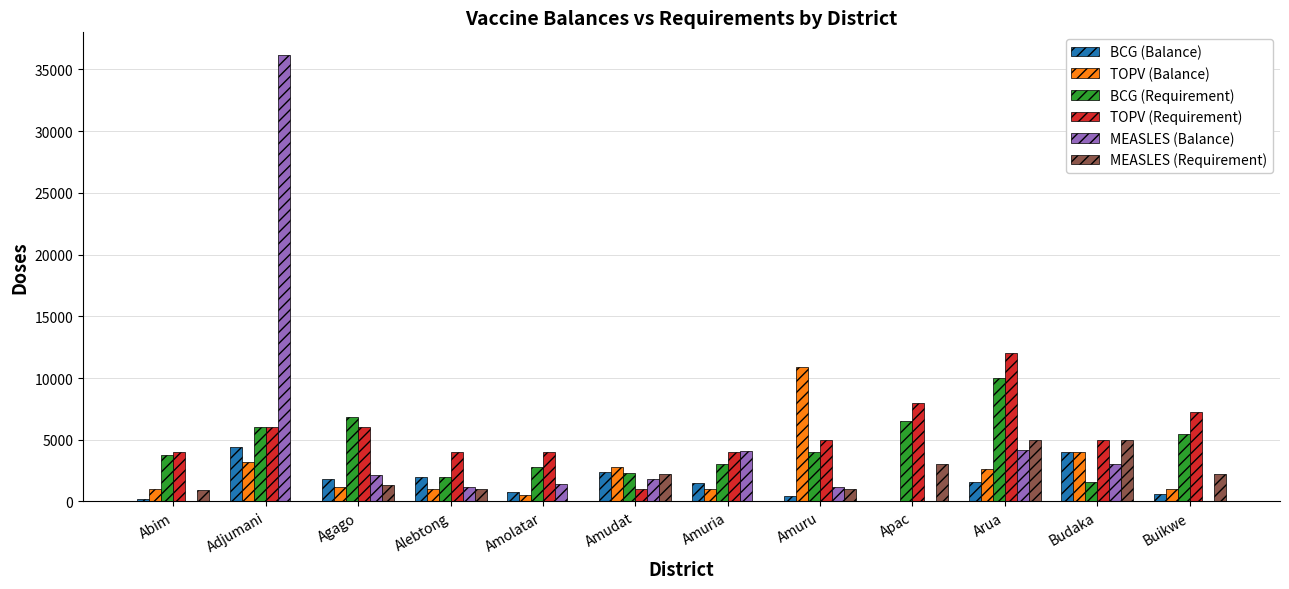

How many groups of bars are there?

12